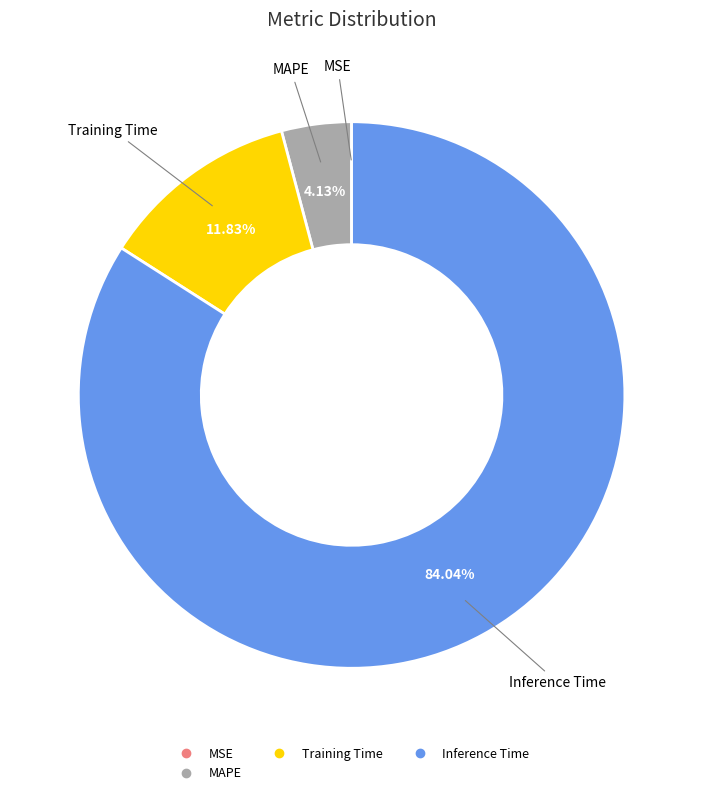

Is there a majority slice in this chart?

Yes